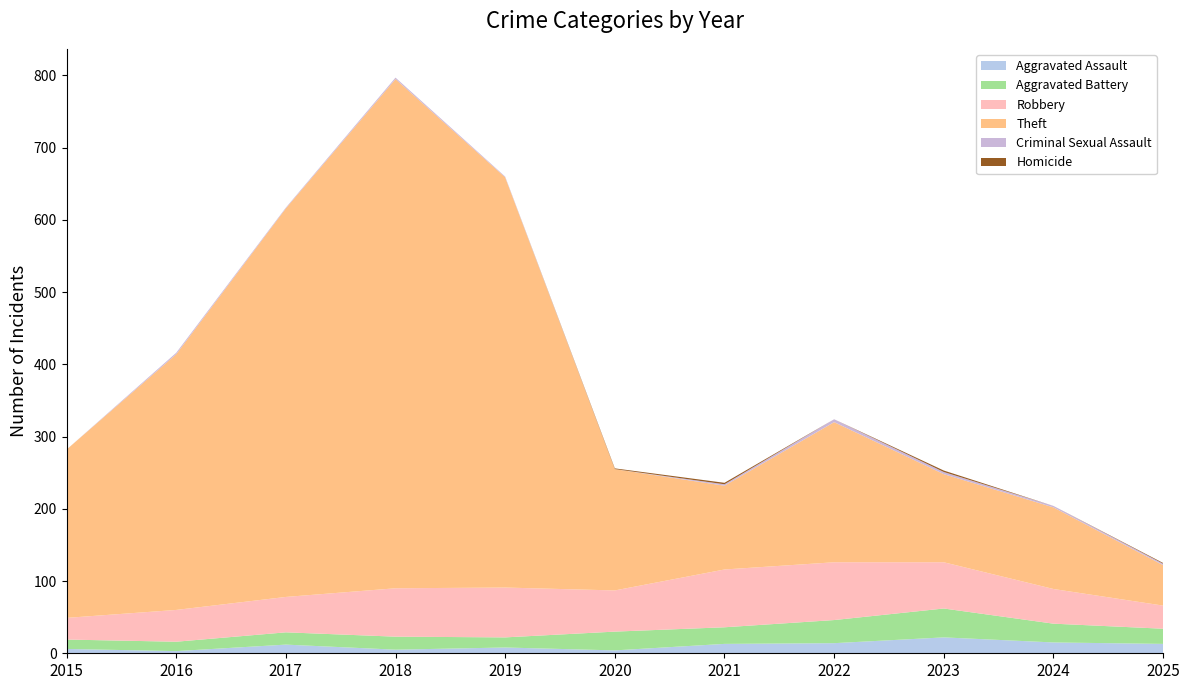

Reading right to left, transcribe all the data shown in this chart.

Aggravated Assault: 2025=13	2024=15	2023=22	2022=14	2021=13	2020=4	2019=8	2018=5	2017=12	2016=3	2015=6
Aggravated Battery: 2025=21	2024=26	2023=40	2022=32	2021=23	2020=26	2019=14	2018=18	2017=17	2016=13	2015=13
Robbery: 2025=32	2024=48	2023=64	2022=80	2021=80	2020=57	2019=69	2018=67	2017=49	2016=44	2015=30
Theft: 2025=56	2024=113	2023=122	2022=194	2021=116	2020=168	2019=568	2018=705	2017=538	2016=354	2015=233
Criminal Sexual Assault: 2025=2	2024=2	2023=3	2022=4	2021=2	2020=0	2019=1	2018=2	2017=1	2016=2	2015=0
Homicide: 2025=1	2024=0	2023=2	2022=0	2021=2	2020=1	2019=0	2018=0	2017=0	2016=0	2015=0